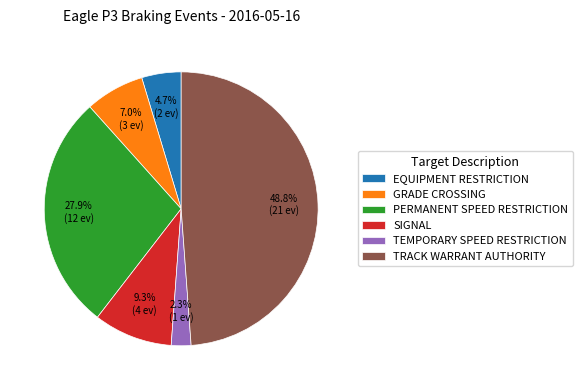

Which slice is the smallest?

TEMPORARY SPEED RESTRICTION